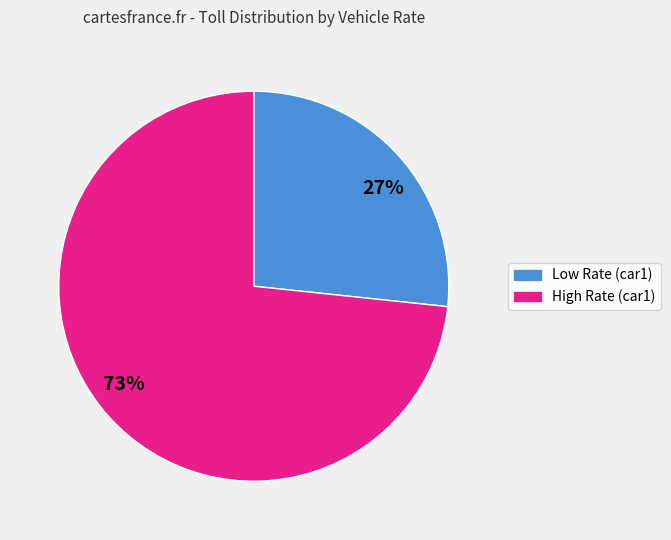

Approximately how many times larger is the value at 73% compared to 27%?

2.7